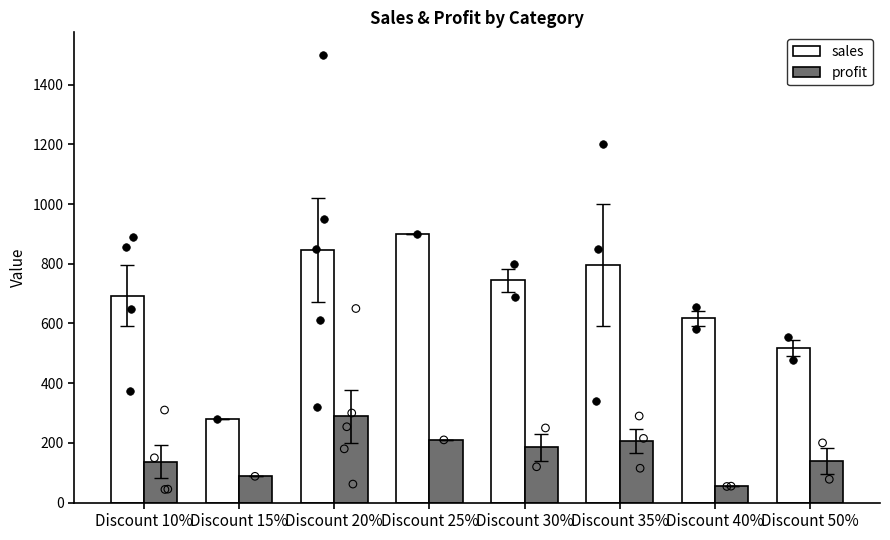

Which series has the widest spread of Y values?

sales